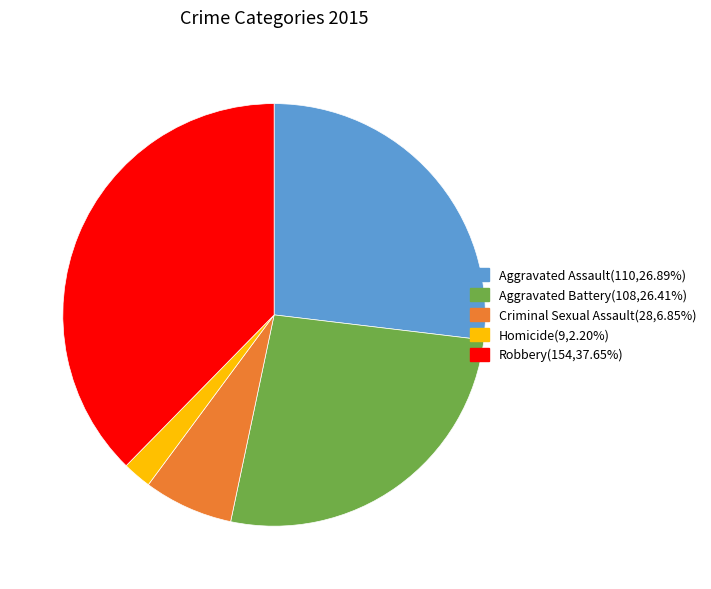

Do Robbery(154,37.65%) and Homicide(9,2.20%) together represent more than half of the pie?

No